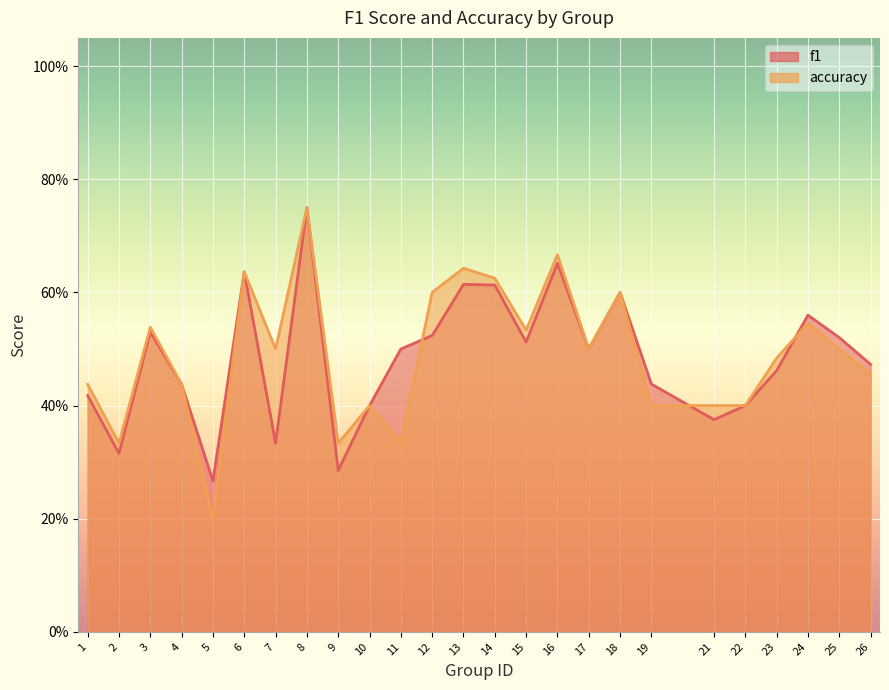

What is the difference between the maximum and minimum values in the f1 series?

0.5